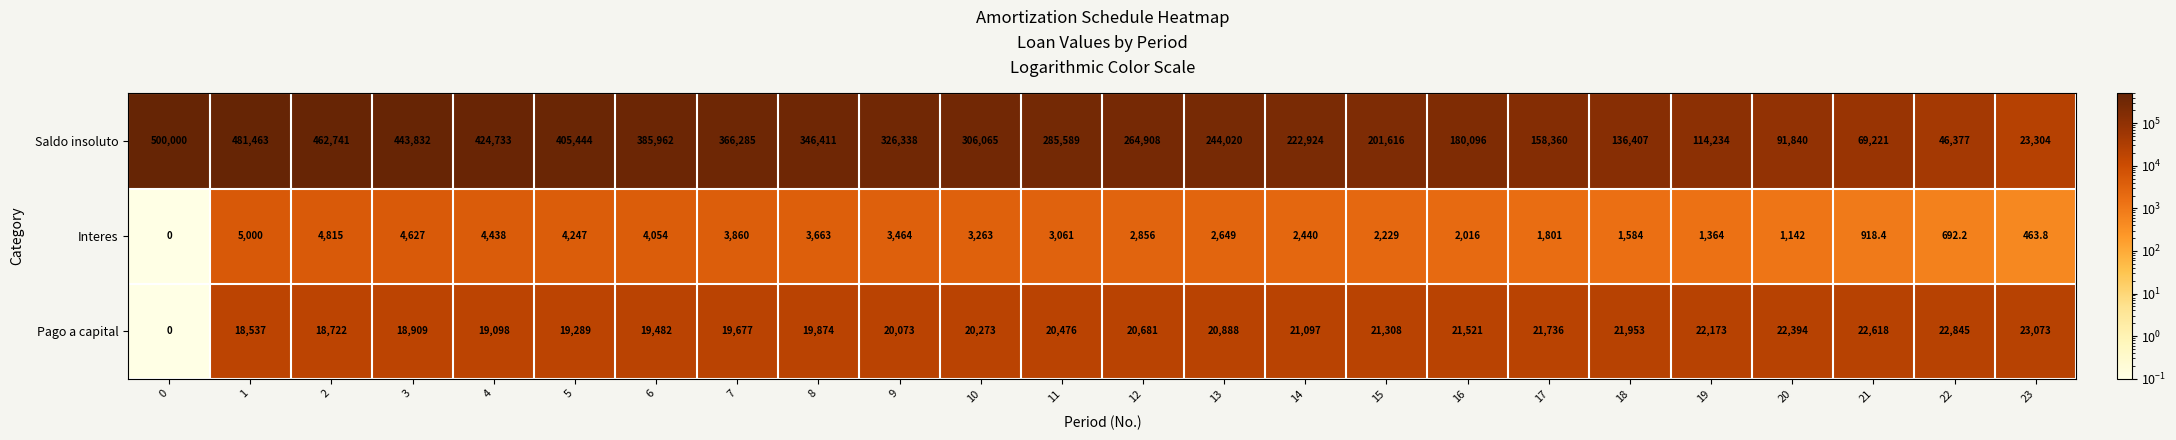

How many series are shown in this chart?

3